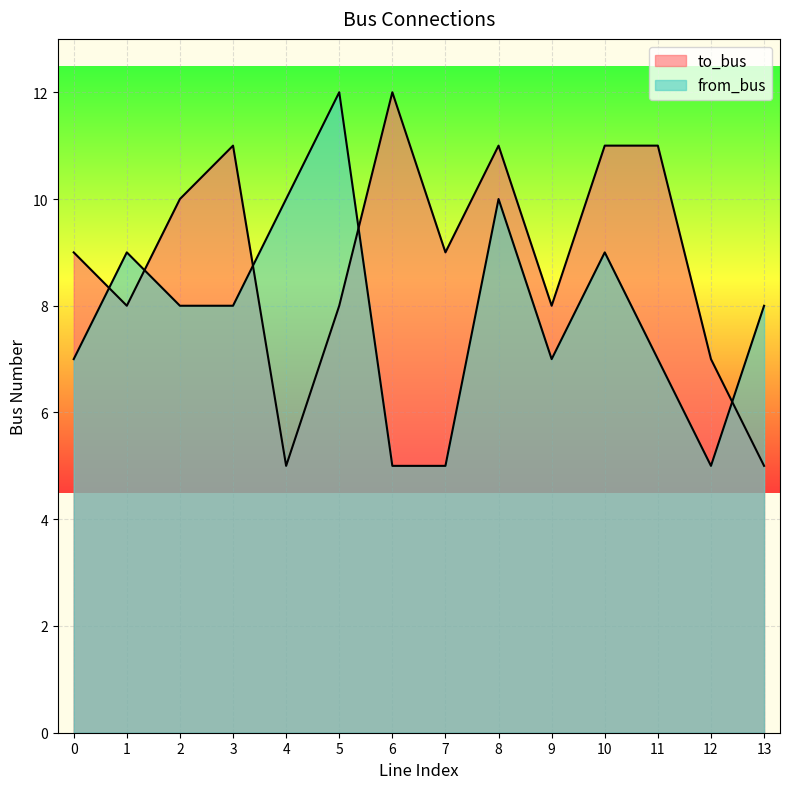

Which series has the largest range (max minus min)?

to_bus